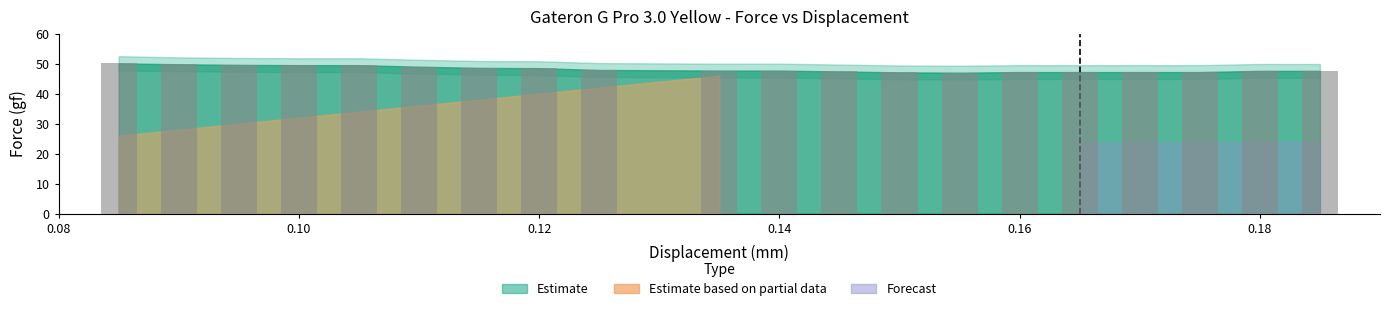

What is the greatest value displayed?

50.1